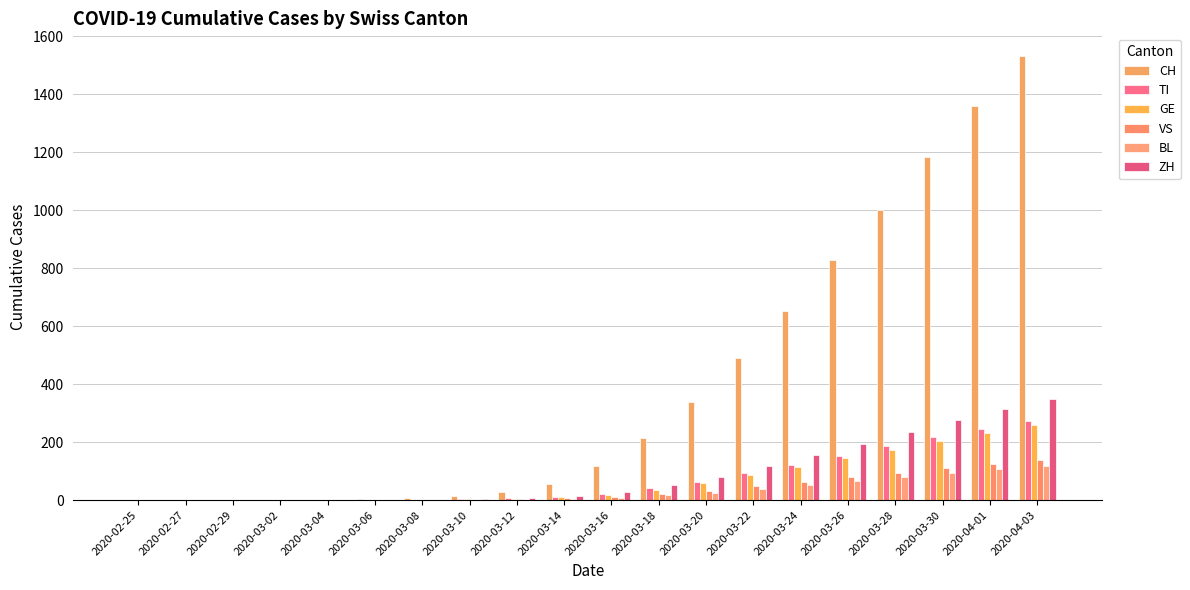

Does the chart contain stacked bars?

No